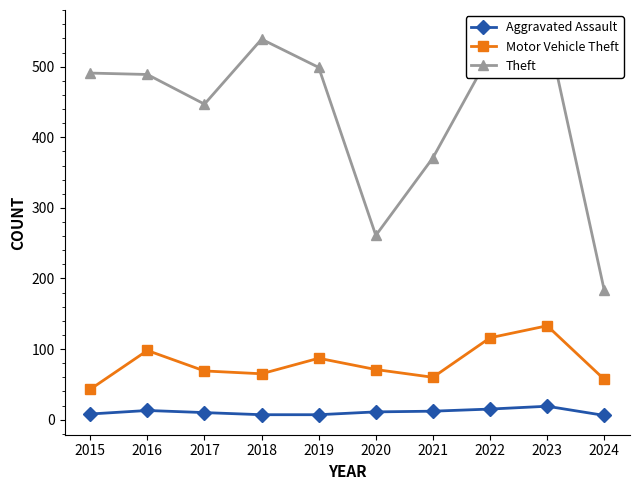

What is the average value of the Aggravated Assault series?

11